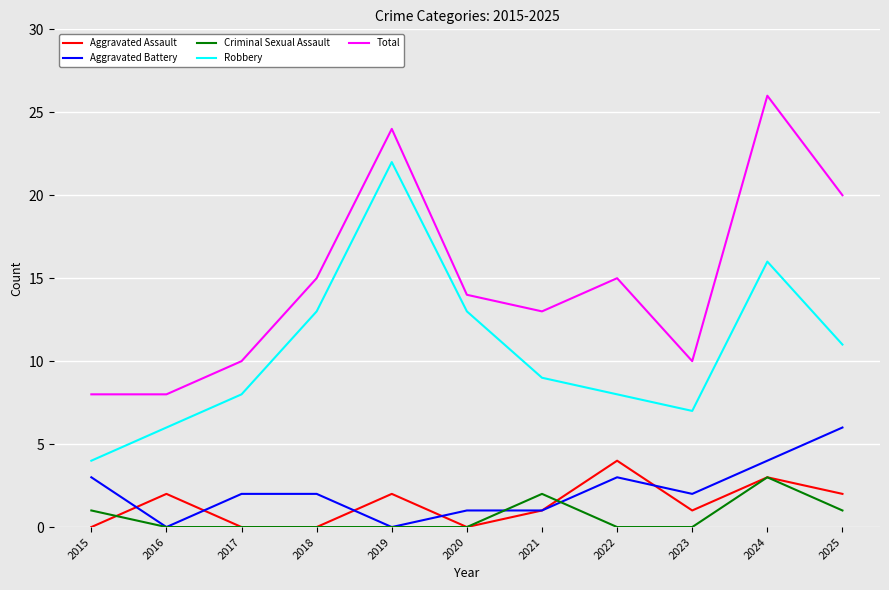

What is the approximate value of Aggravated Assault at 2016?

2